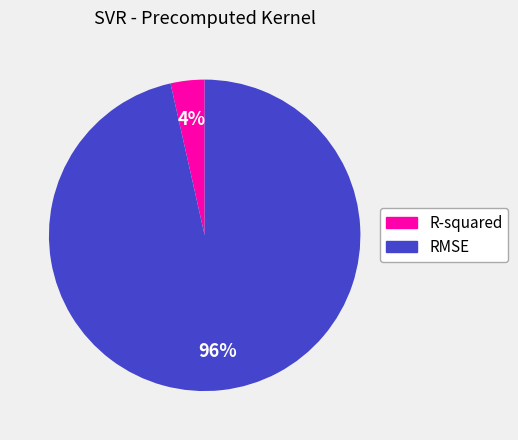

Is it true that RMSE is 89% of the pie?

False